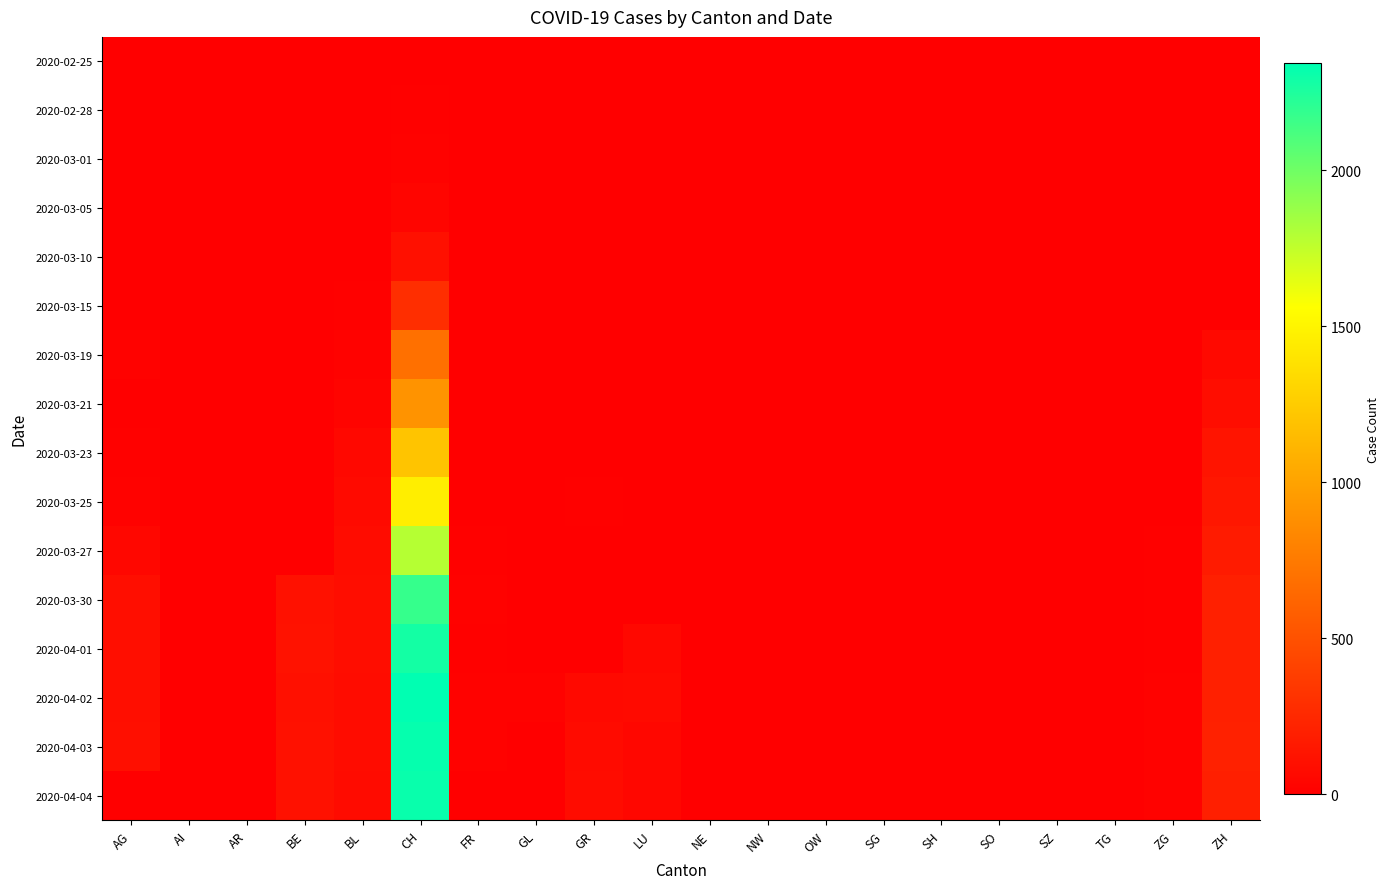

Reading right to left, list all the values displayed in this chart.

2020-02-25: ZH=0	ZG=0	TG=0	SZ=0	SO=0	SH=0	SG=0	OW=0	NW=0	NE=0	LU=0	GR=0	GL=0	FR=0	CH=0	BL=0	BE=0	AR=0	AI=0	AG=0
2020-02-28: ZH=0	ZG=0	TG=0	SZ=0	SO=0	SH=0	SG=0	OW=0	NW=0	NE=0	LU=0	GR=0	GL=0	FR=0	CH=12	BL=0	BE=0	AR=0	AI=0	AG=0
2020-03-01: ZH=0	ZG=0	TG=0	SZ=0	SO=0	SH=0	SG=0	OW=0	NW=0	NE=0	LU=0	GR=0	GL=0	FR=0	CH=15	BL=0	BE=0	AR=0	AI=0	AG=0
2020-03-05: ZH=0	ZG=0	TG=0	SZ=0	SO=0	SH=0	SG=0	OW=0	NW=0	NE=0	LU=0	GR=0	GL=0	FR=0	CH=38	BL=1	BE=0	AR=0	AI=0	AG=0
2020-03-10: ZH=0	ZG=0	TG=0	SZ=0	SO=0	SH=0	SG=0	OW=0	NW=0	NE=0	LU=0	GR=0	GL=0	FR=0	CH=101	BL=5	BE=0	AR=0	AI=0	AG=0
2020-03-15: ZH=0	ZG=0	TG=0	SZ=0	SO=0	SH=0	SG=0	OW=0	NW=0	NE=0	LU=0	GR=0	GL=0	FR=0	CH=287	BL=12	BE=0	AR=0	AI=0	AG=0
2020-03-19: ZH=60	ZG=1	TG=0	SZ=0	SO=0	SH=0	SG=0	OW=0	NW=0	NE=0	LU=0	GR=0	GL=0	FR=0	CH=689	BL=19	BE=0	AR=0	AI=0	AG=17
2020-03-21: ZH=83	ZG=3	TG=0	SZ=0	SO=0	SH=0	SG=0	OW=0	NW=0	NE=0	LU=0	GR=0	GL=0	FR=0	CH=904	BL=30	BE=0	AR=0	AI=0	AG=0
2020-03-23: ZH=127	ZG=3	TG=0	SZ=0	SO=0	SH=0	SG=0	OW=0	NW=0	NE=0	LU=0	GR=0	GL=0	FR=0	CH=1207	BL=51	BE=0	AR=7	AI=0	AG=10
2020-03-25: ZH=146	ZG=9	TG=0	SZ=0	SO=0	SH=0	SG=0	OW=0	NW=0	NE=0	LU=0	GR=10	GL=0	FR=0	CH=1462	BL=68	BE=0	AR=0	AI=0	AG=16
2020-03-27: ZH=171	ZG=12	TG=0	SZ=0	SO=0	SH=0	SG=0	OW=0	NW=0	NE=0	LU=0	GR=0	GL=0	FR=10	CH=1789	BL=79	BE=0	AR=0	AI=0	AG=50
2020-03-30: ZH=197	ZG=13	TG=0	SZ=0	SO=0	SH=0	SG=0	OW=0	NW=0	NE=0	LU=0	GR=0	GL=0	FR=19	CH=2174	BL=86	BE=112	AR=0	AI=0	AG=94
2020-04-01: ZH=203	ZG=13	TG=0	SZ=0	SO=0	SH=0	SG=0	OW=0	NW=0	NE=0	LU=57	GR=0	GL=0	FR=10	CH=2280	BL=86	BE=115	AR=0	AI=0	AG=94
2020-04-02: ZH=200	ZG=14	TG=0	SZ=0	SO=0	SH=0	SG=0	OW=0	NW=0	NE=0	LU=66	GR=64	GL=14	FR=18	CH=2343	BL=81	BE=104	AR=0	AI=0	AG=94
2020-04-03: ZH=207	ZG=15	TG=0	SZ=0	SO=0	SH=0	SG=0	OW=0	NW=0	NE=0	LU=49	GR=75	GL=0	FR=17	CH=2324	BL=82	BE=109	AR=0	AI=0	AG=100
2020-04-04: ZH=194	ZG=14	TG=0	SZ=0	SO=0	SH=0	SG=0	OW=0	NW=0	NE=0	LU=49	GR=79	GL=0	FR=0	CH=2311	BL=73	BE=113	AR=0	AI=0	AG=0